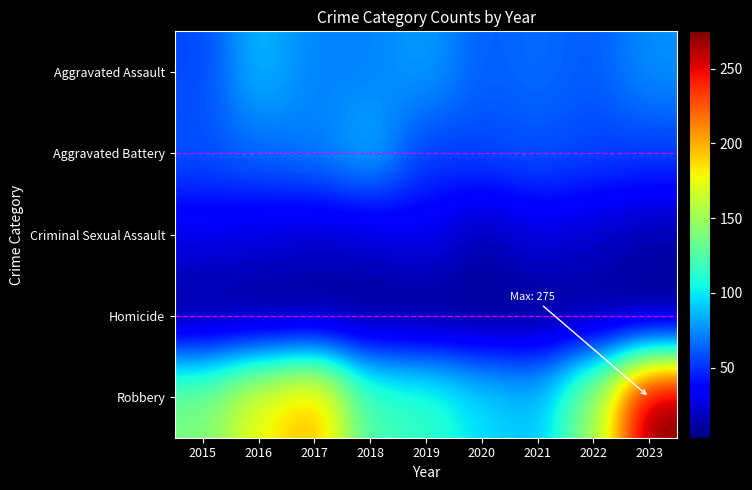

Reading left to right, transcribe all the data shown in this chart.

Aggravated Assault: 2015=56	2016=88	2017=72	2018=72	2019=80	2020=62	2021=66	2022=61	2023=76
Aggravated Battery: 2015=60	2016=66	2017=71	2018=86	2019=53	2020=57	2021=60	2022=56	2023=54
Criminal Sexual Assault: 2015=29	2016=26	2017=22	2018=24	2019=31	2020=15	2021=26	2022=21	2023=14
Homicide: 2015=5	2016=4	2017=4	2018=4	2019=4	2020=5	2021=6	2022=7	2023=3
Robbery: 2015=139	2016=178	2017=202	2018=121	2019=116	2020=97	2021=88	2022=151	2023=275